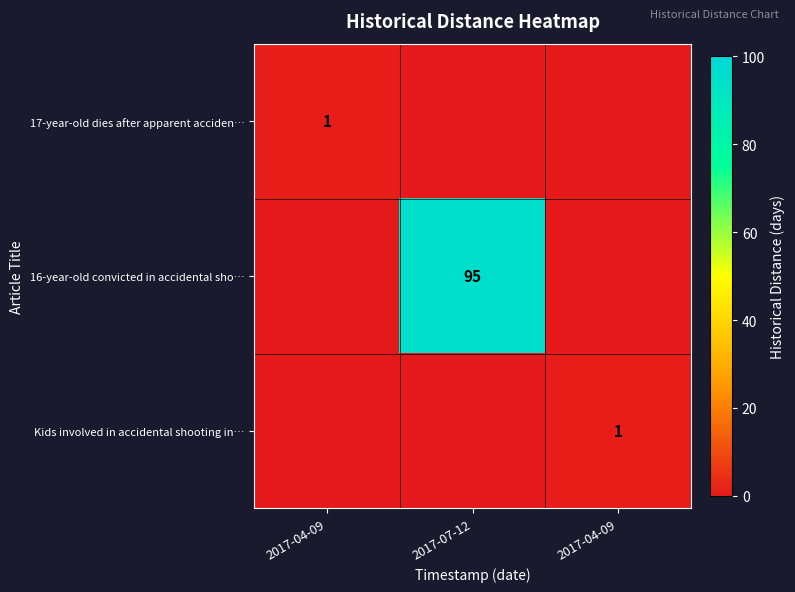

Count the number of data series in this chart.

3